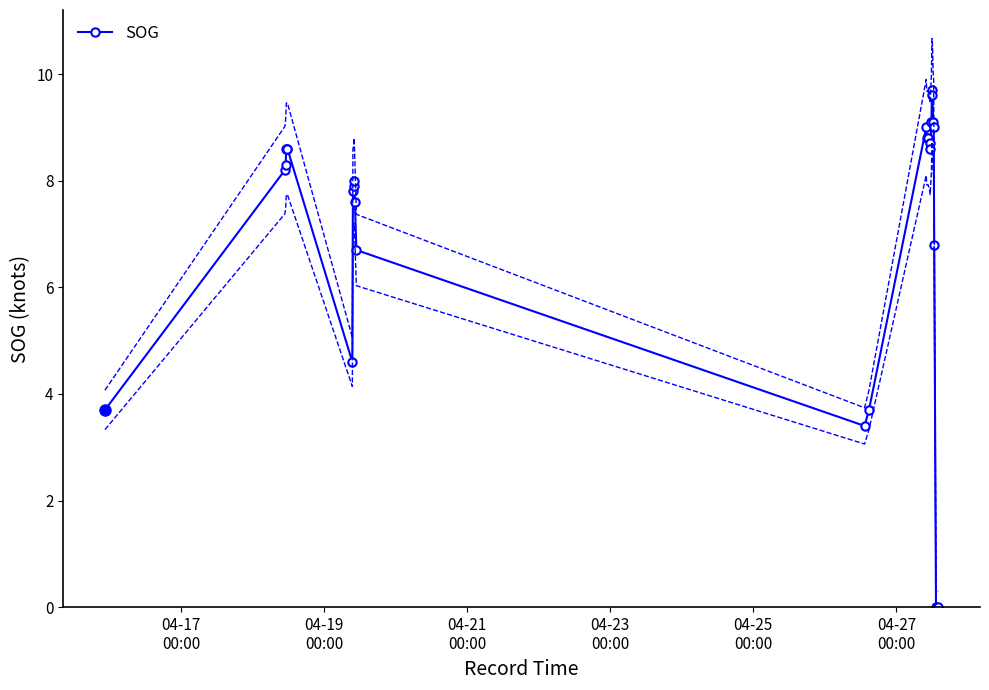

What is the value of the SOG point at the 14th from the left?

3.7